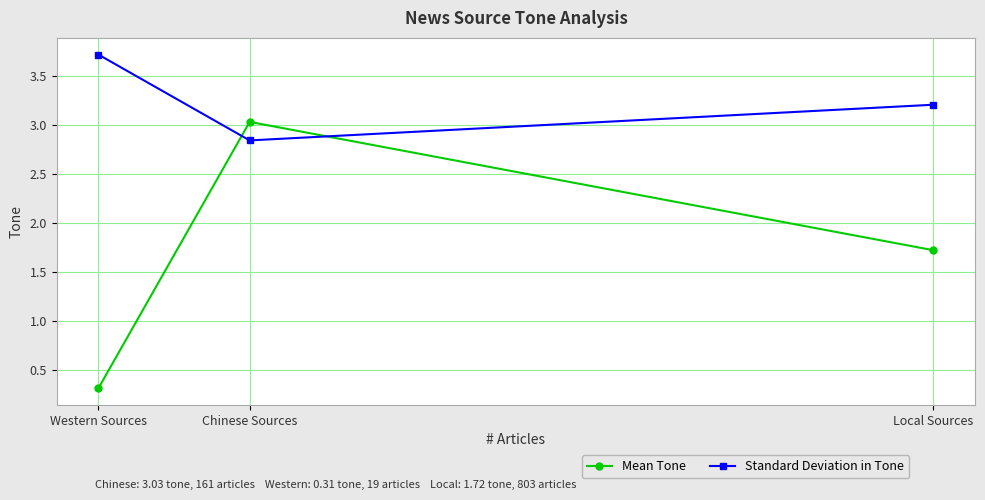

What position from the right is Local Sources?

1